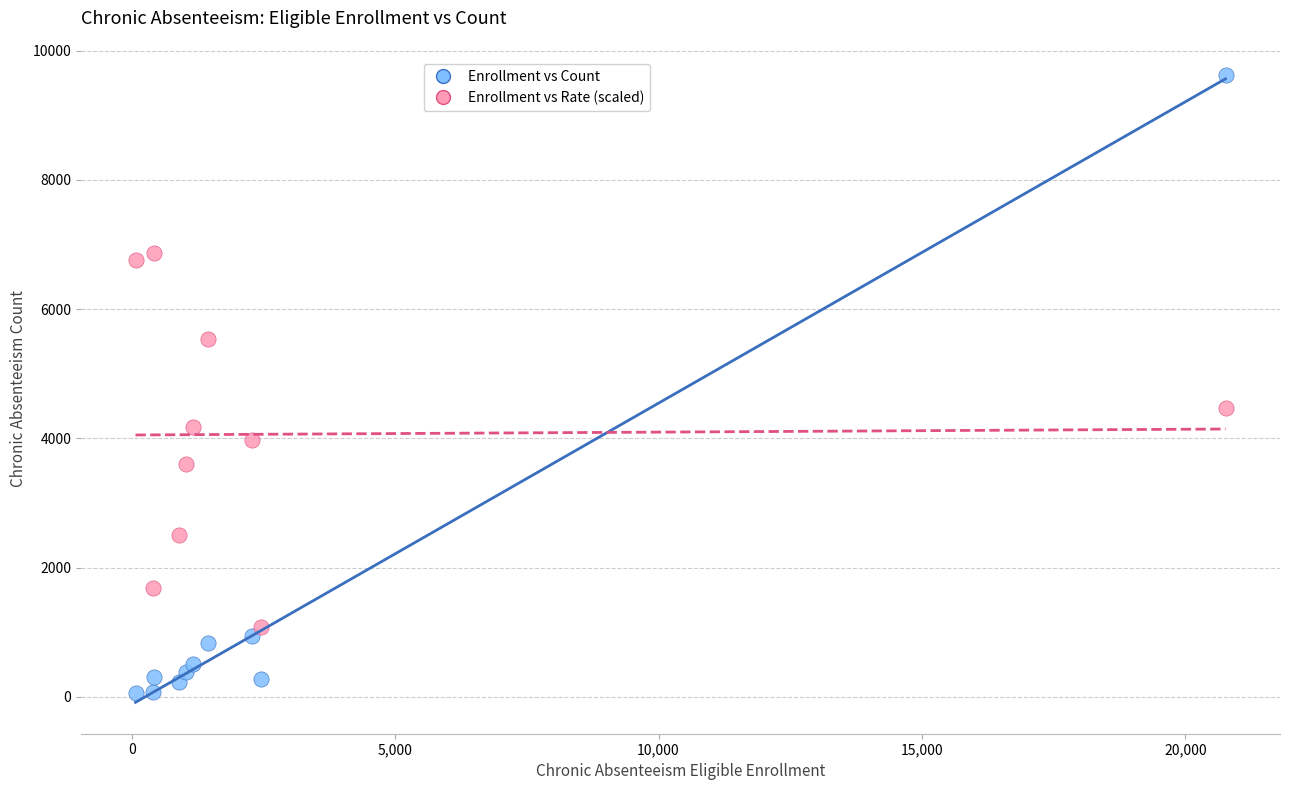

Across all data points, what is the range of X values (max minus min)?

20687.0